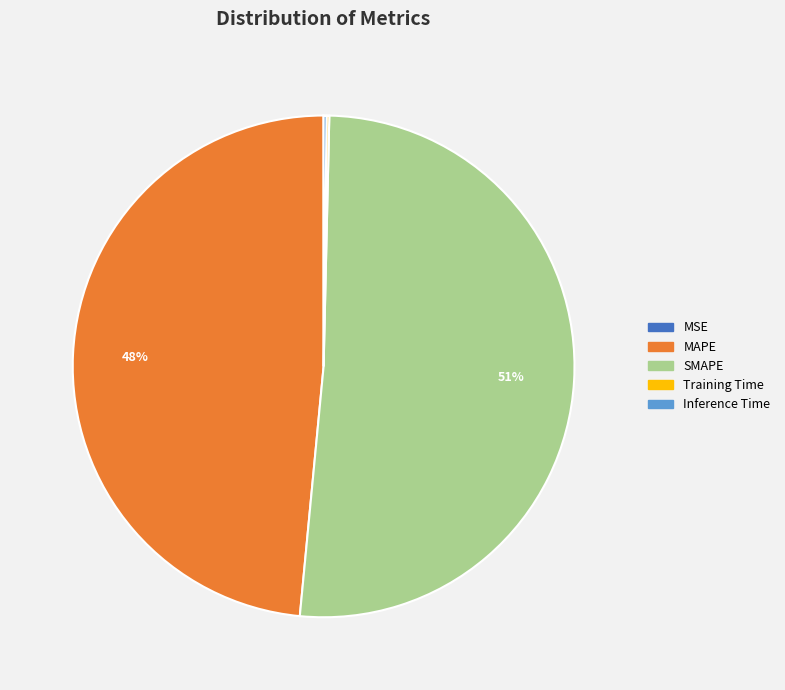

Is it true that MAPE is 48% of the pie?

True